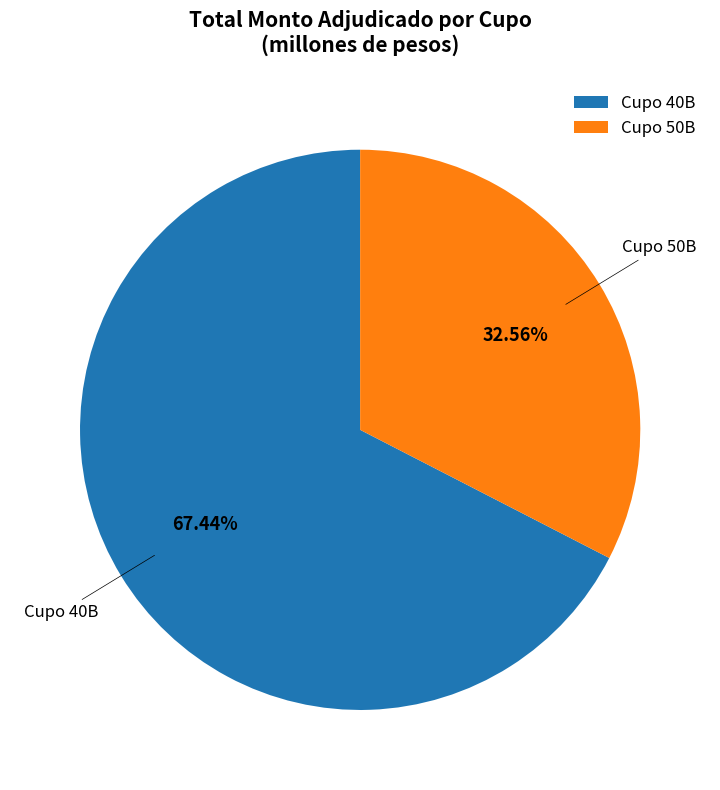

How many segments does this pie chart have?

2